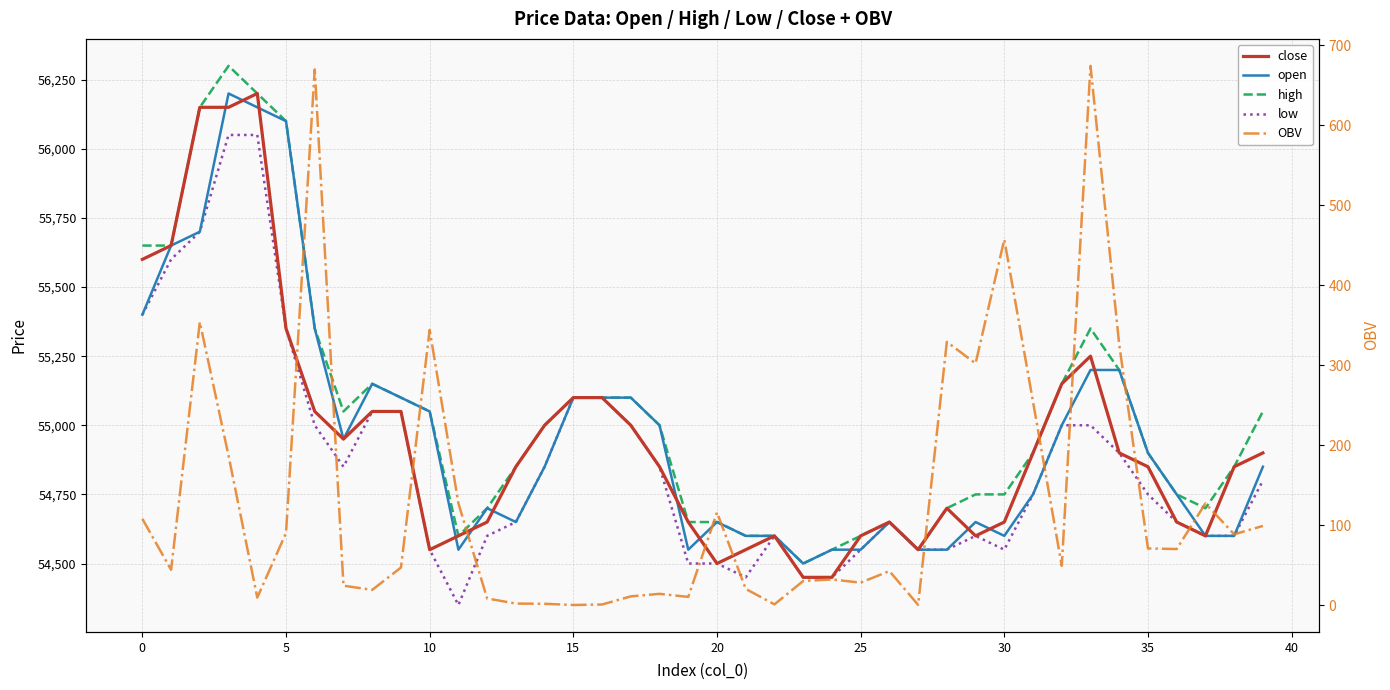

What is the average value of the OBV series?

129.6